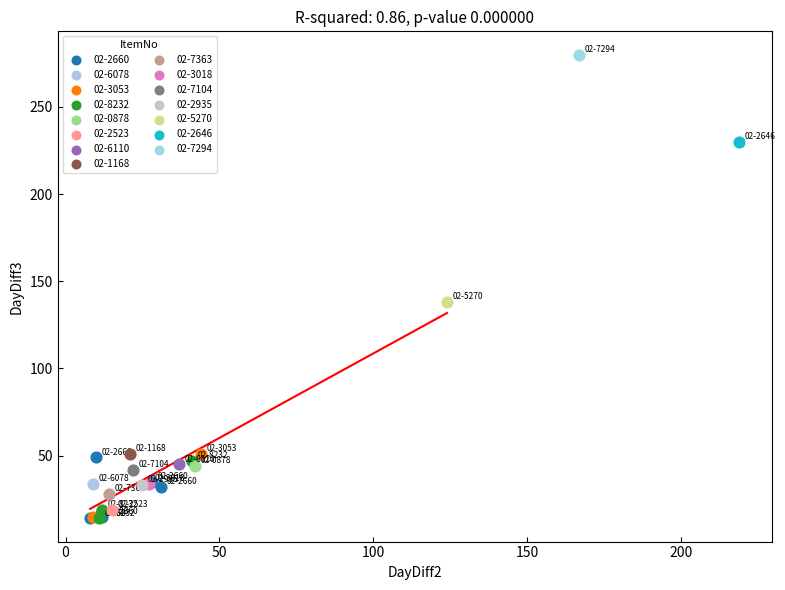

What are all the series names shown in the legend?

02-2660, 02-6078, 02-3053, 02-8232, 02-0878, 02-2523, 02-6110, 02-1168, 02-7363, 02-3018, 02-7104, 02-2935, 02-5270, 02-2646, 02-7294